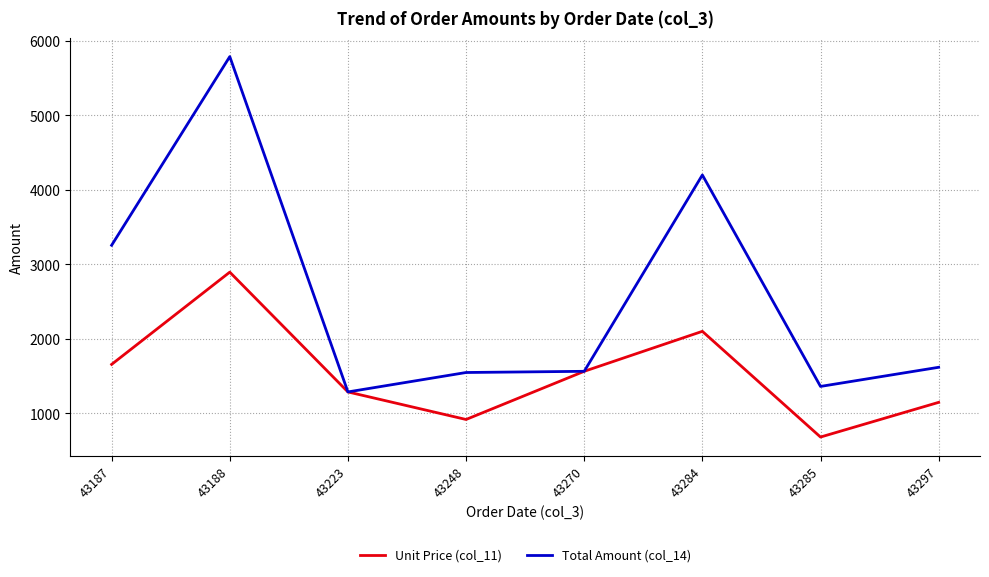

Where is Total Amount (col_14) nearest to the value 3538?

43187